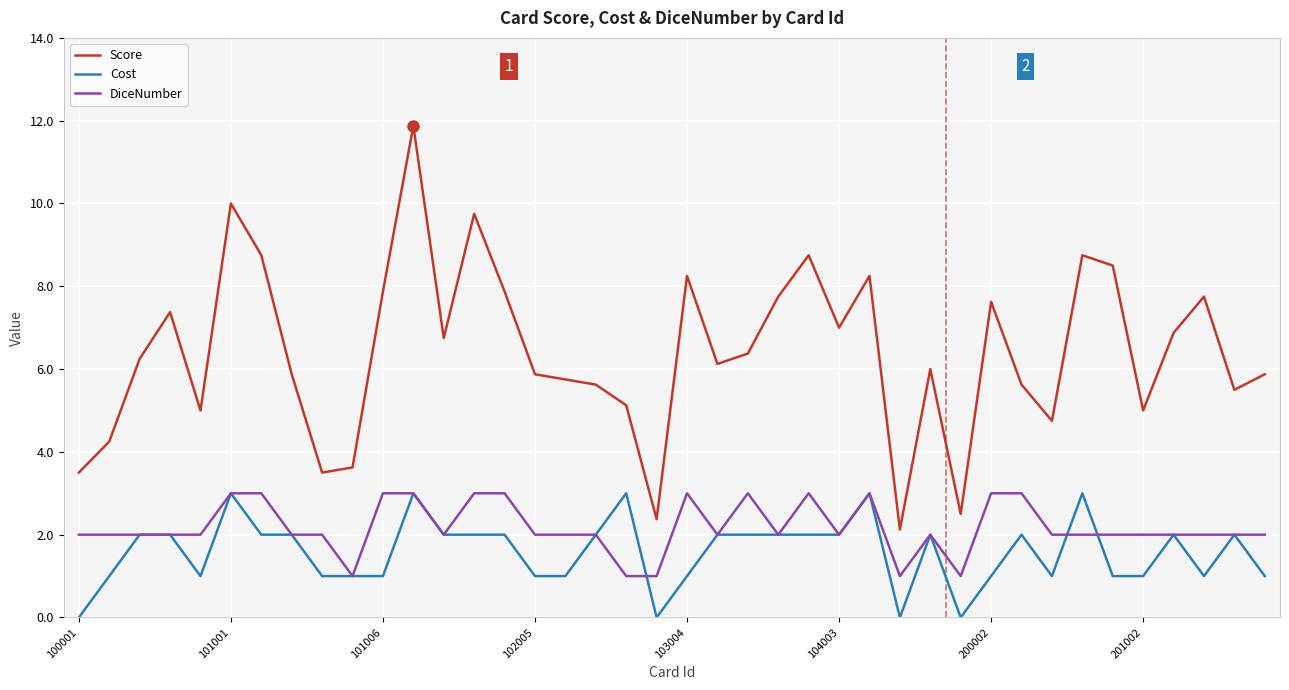

Which series has the widest spread of values?

Score